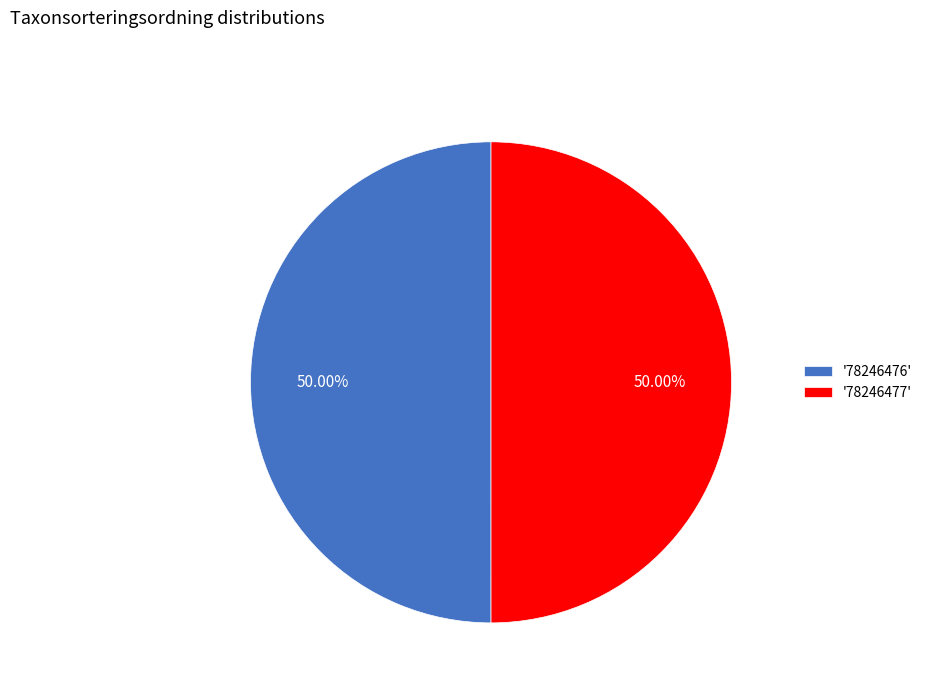

Approximately how many times larger is the value at '78246476' compared to '78246477'?

1.0